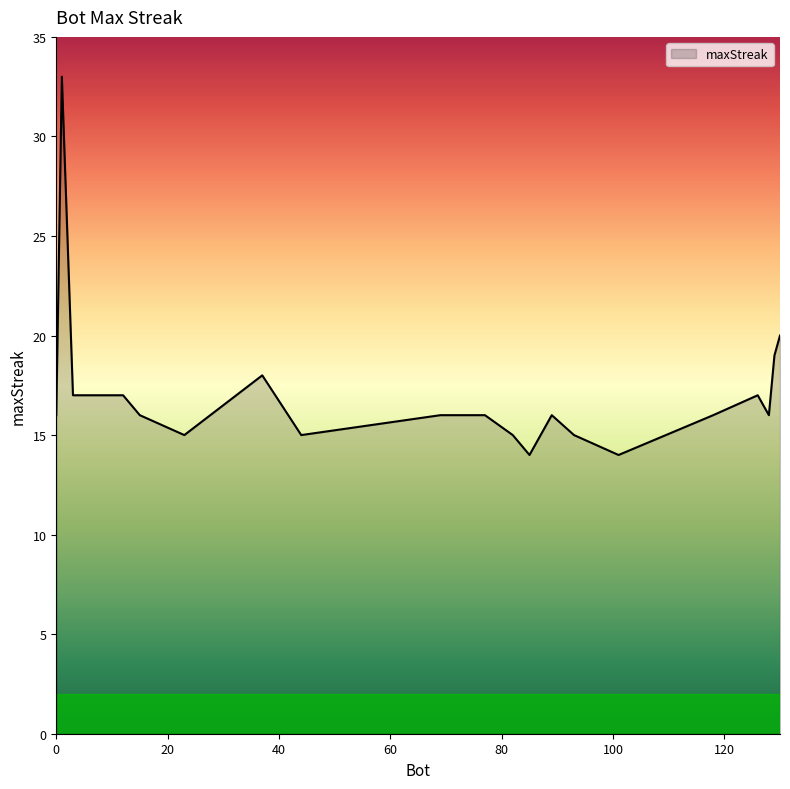

What is the greatest value displayed?

33